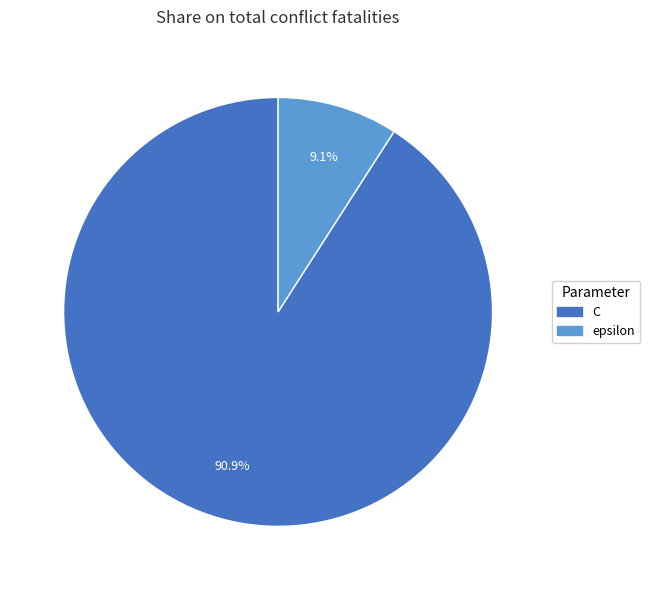

Rank the categories by value from highest to lowest.

C, epsilon